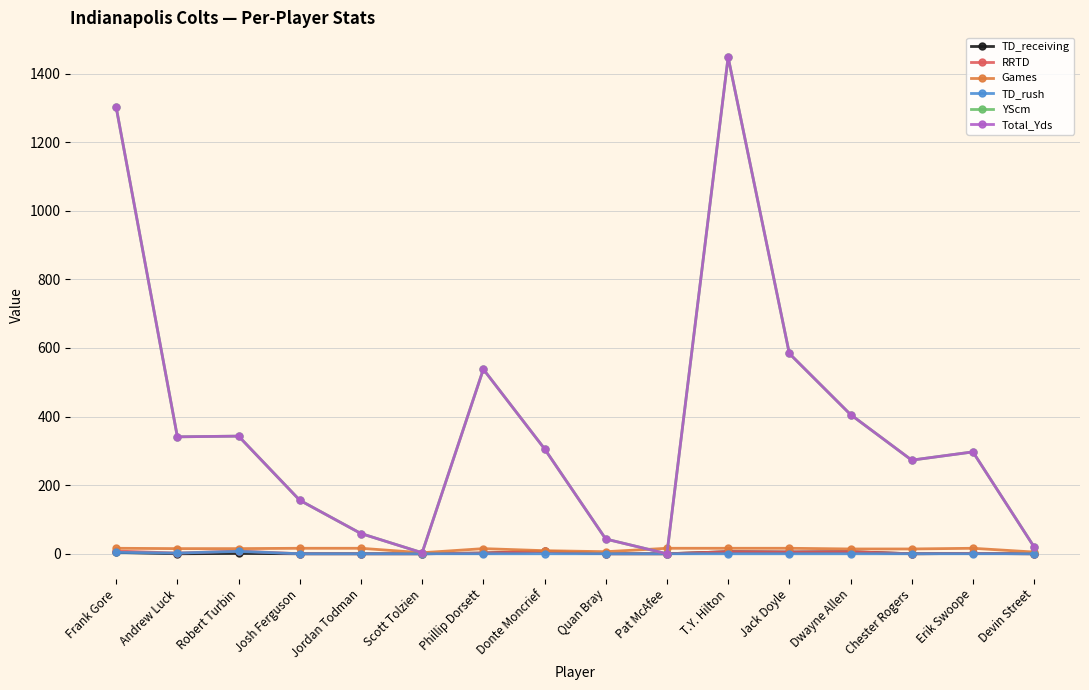

True or false: TD_rush and Games cross at least once.

False